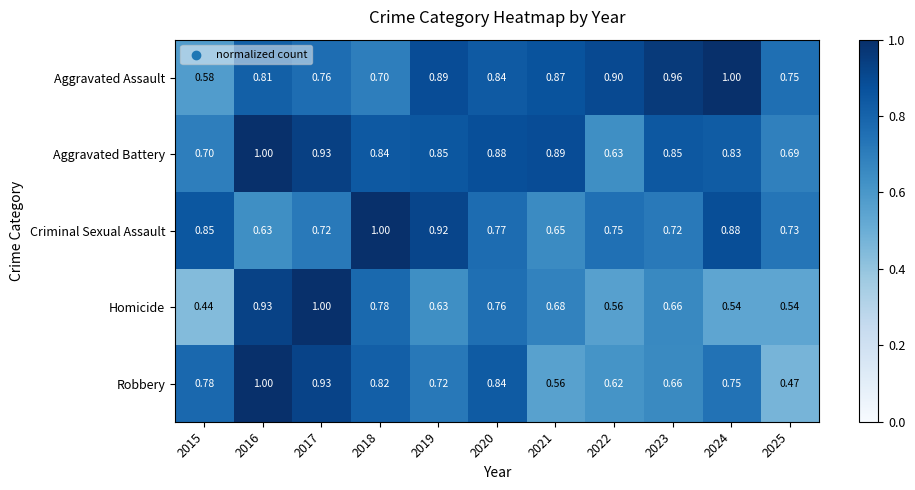

Which series has the widest spread of values?

Homicide